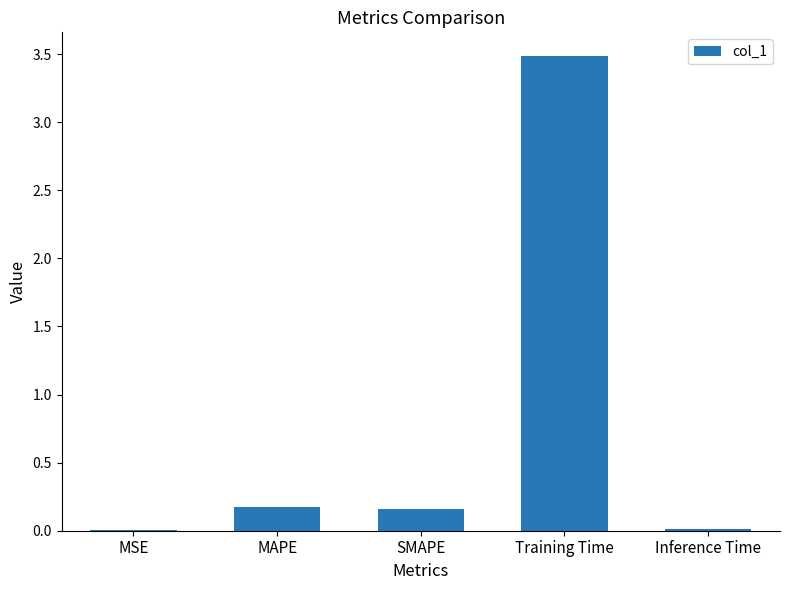

Which label corresponds to the largest value in the chart?

Training Time